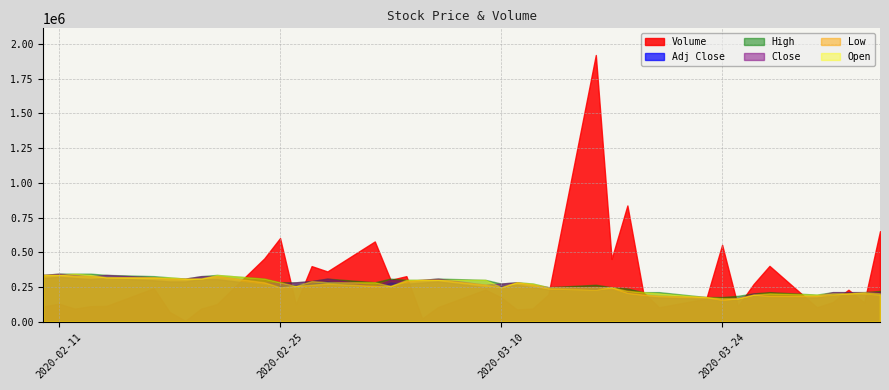

What is the difference between the maximum and minimum values in the High series?

168432.7